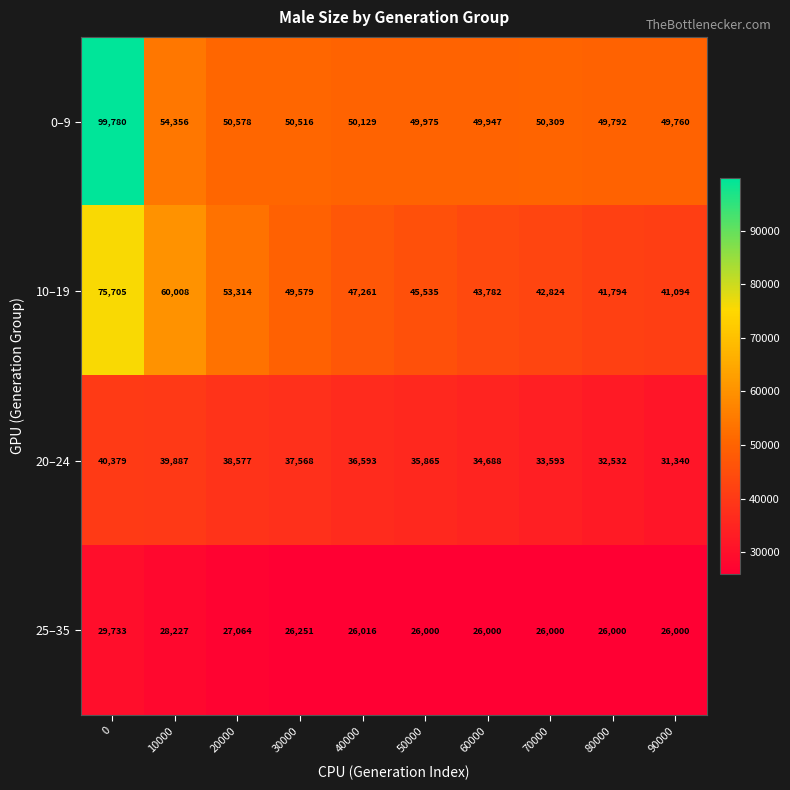

Which series has the largest range (max minus min)?

0–9